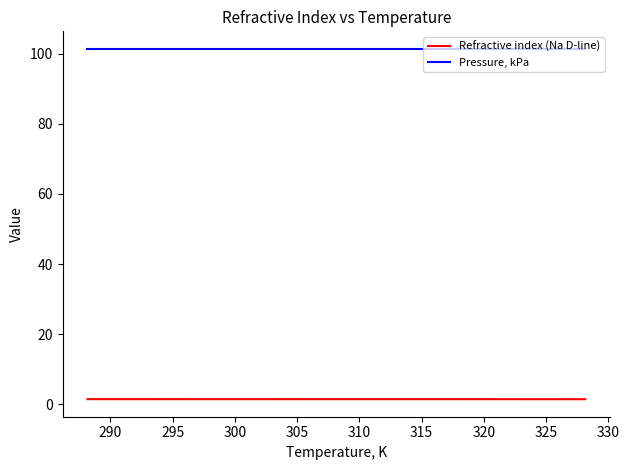

True or false: Pressure, kPa and Refractive index (Na D-line) intersect in this chart.

False